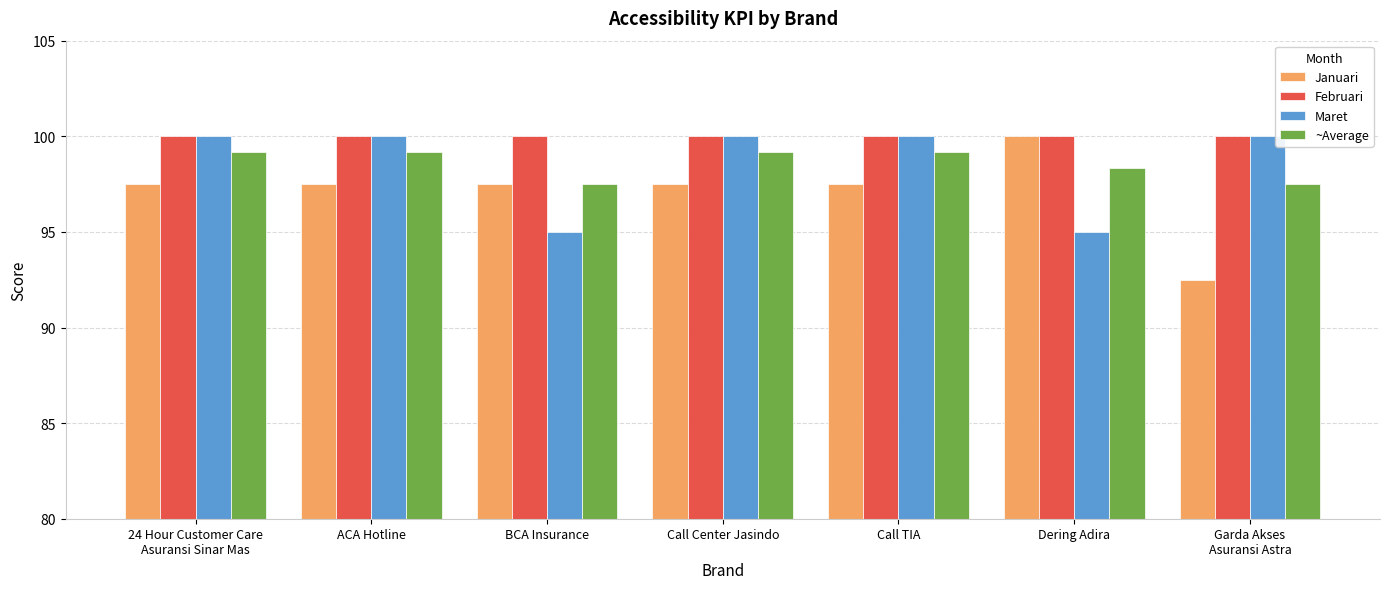

Which series has the largest total across all categories?

Februari